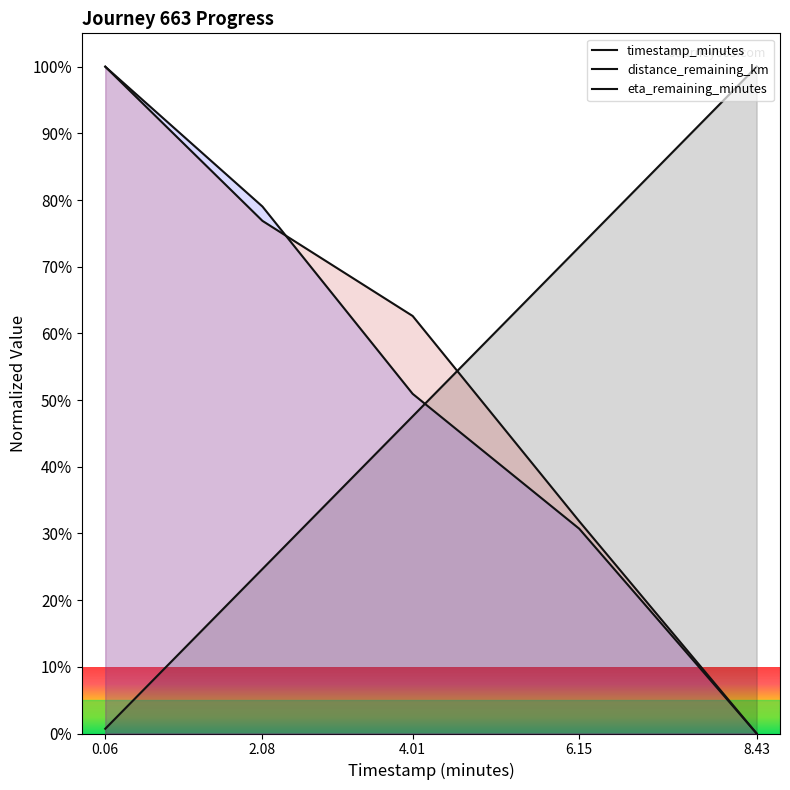

Rank the series by their maximum value, from highest to lowest.

timestamp_minutes, distance_remaining_km, eta_remaining_minutes